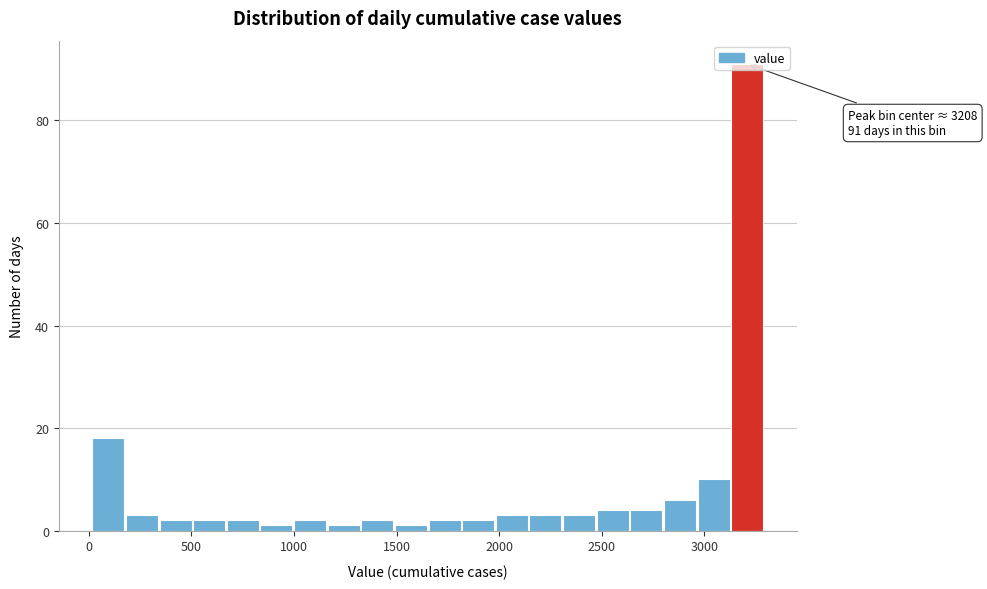

Read against the x-axis, roughly where is the centre of the tallest bar?

3200